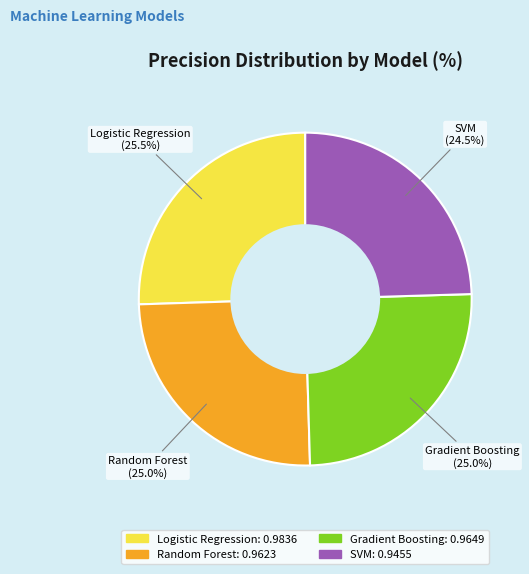

To the nearest percent, what portion does Random Forest represent?

25%